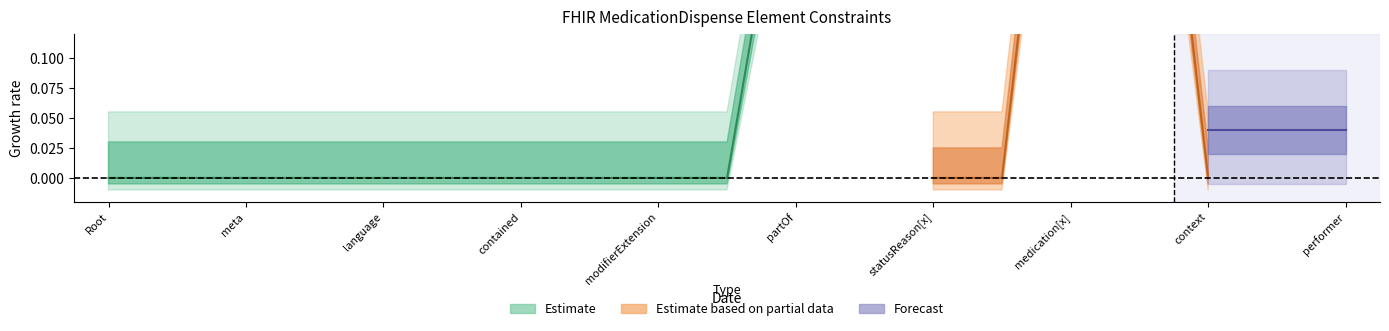

How many lines are shown in the chart?

3